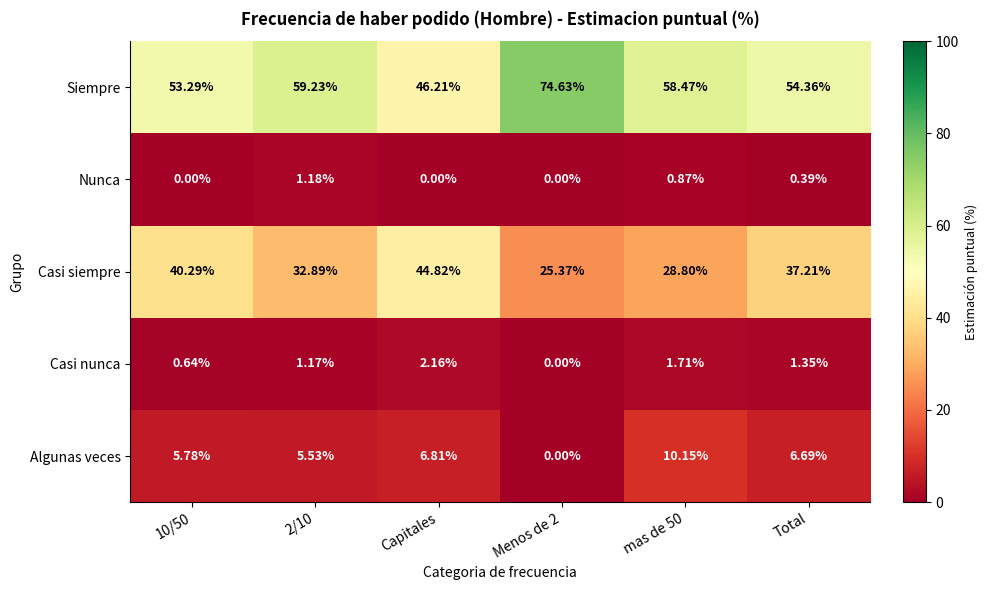

Between 10/50 and 2/10, which series saw the biggest shift?

Casi siempre